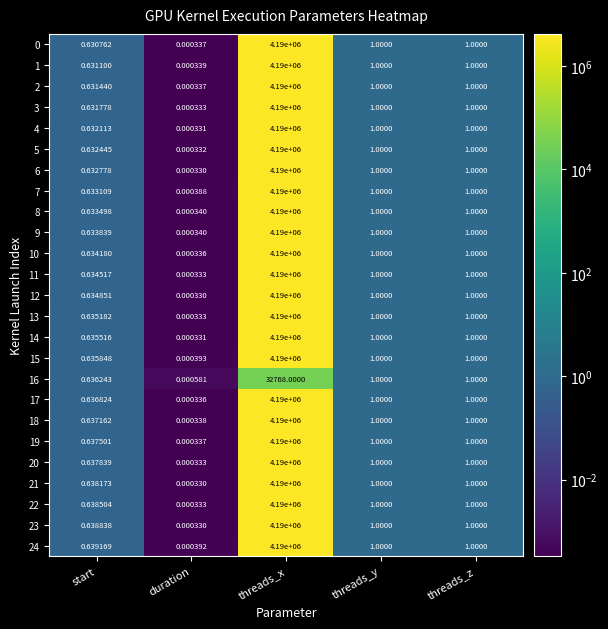

Where does the 4 series first go above 1?

threads_x